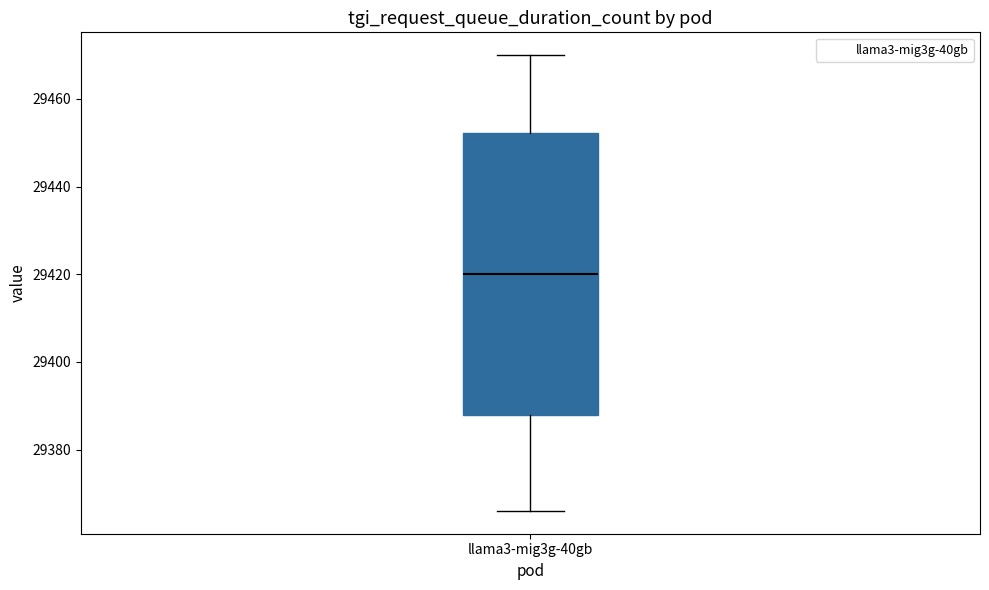

Transcribe this box plot: give where the median line is, the range the box spans, and where the two whiskers end, as read against the y-axis. The values are not printed on the chart, so give them approximately, as read against the axis.

median 29420, box 29388 to 29452, whiskers 29366 to 29470